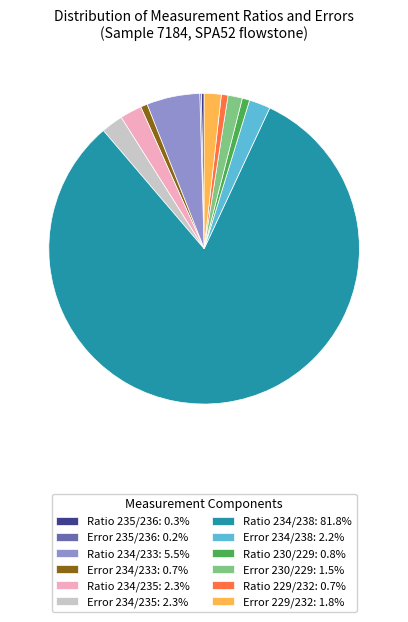

Is there a majority slice in this chart?

Yes